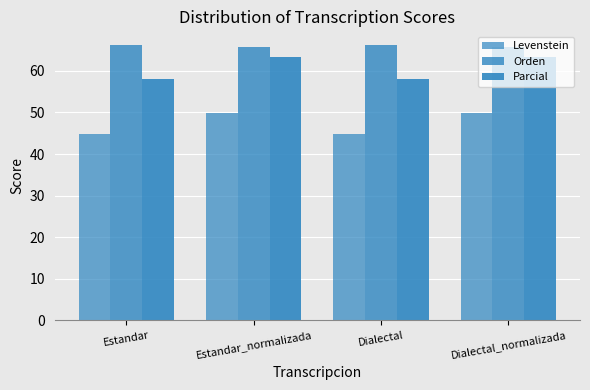

What is the label of the 3rd bar from the right?

Estandar_normalizada